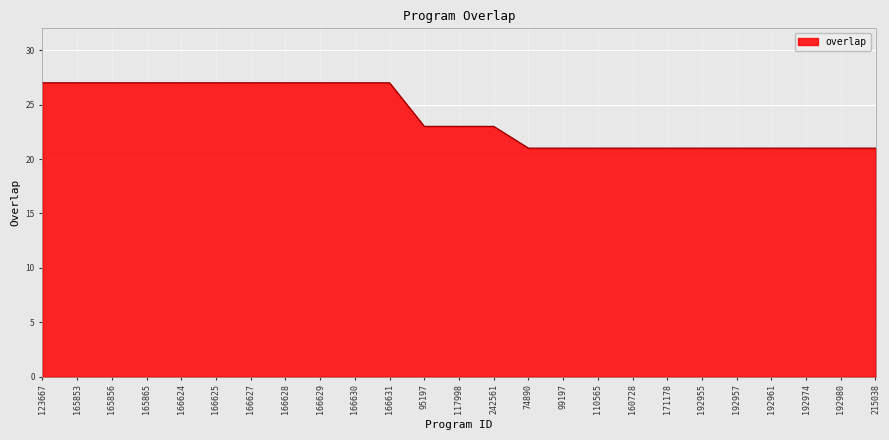

What position from the left is 160728?

18